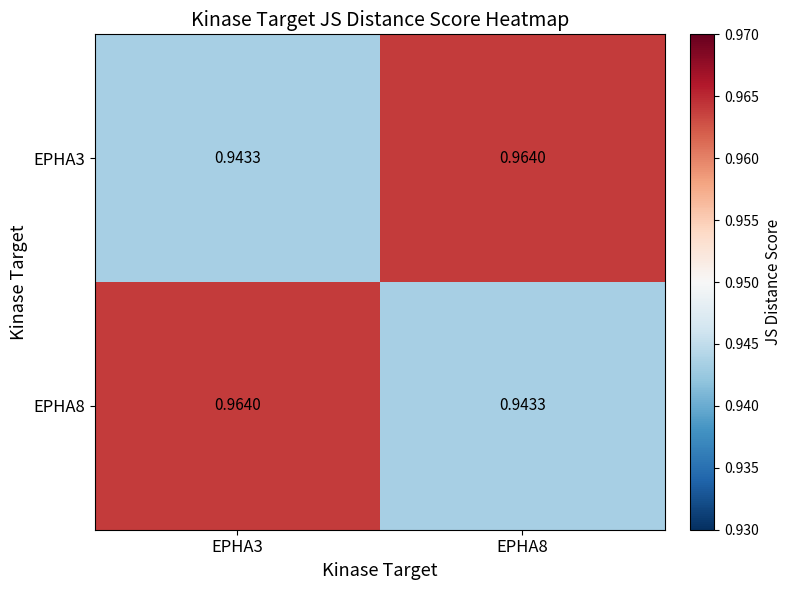

Is the value of EPHA3 at EPHA3 greater than the value of EPHA8 at EPHA3?

No